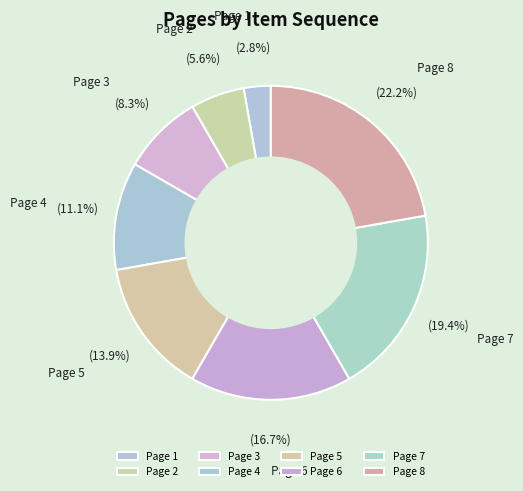

Is the sum of Page 1 and Page 5 greater than half?

No